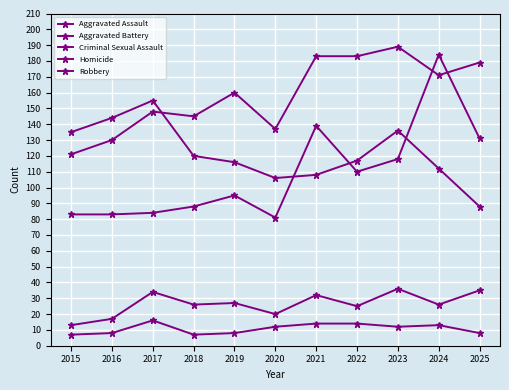

Which series has the largest range (max minus min)?

Aggravated Assault